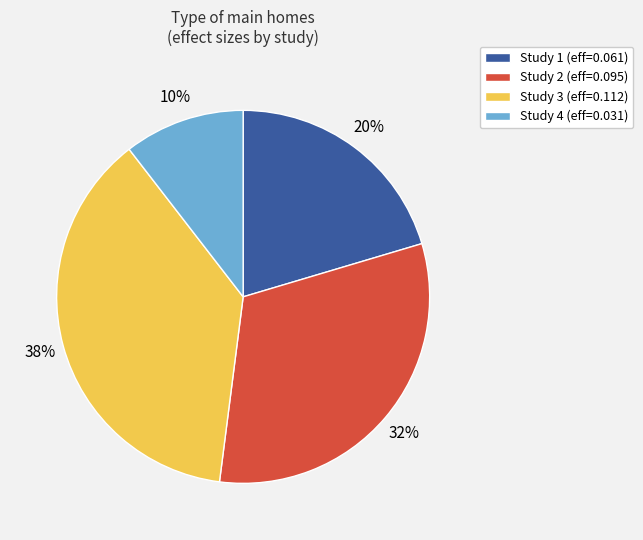

To the nearest percent, what percentage of the pie is Study 2 (eff=0.095)?

32%